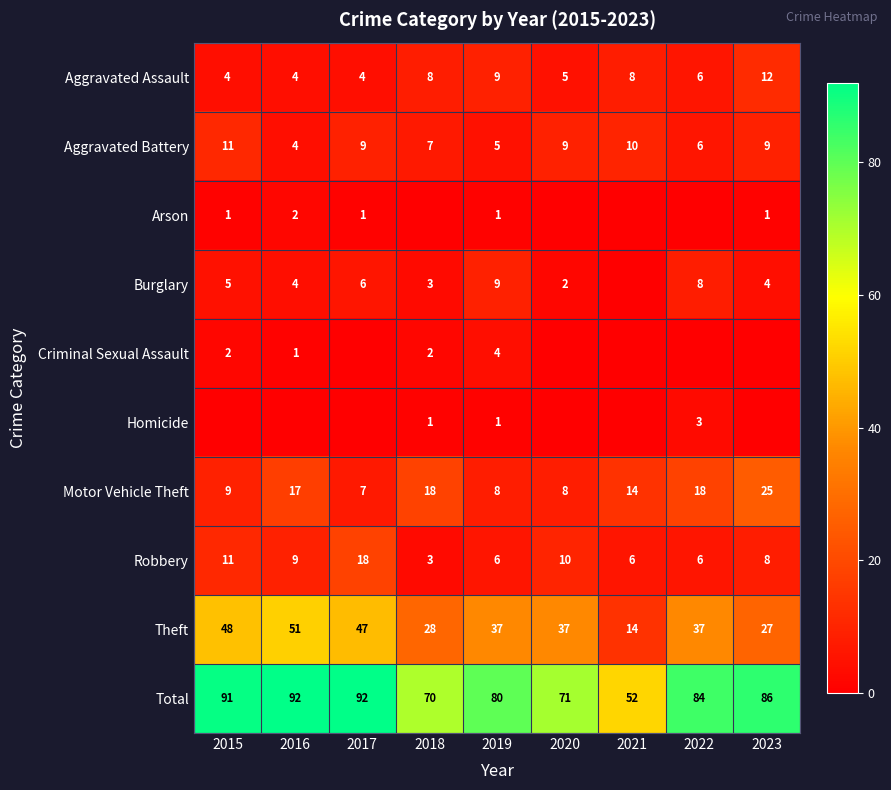

At which category is the sum across all series the highest?

2016